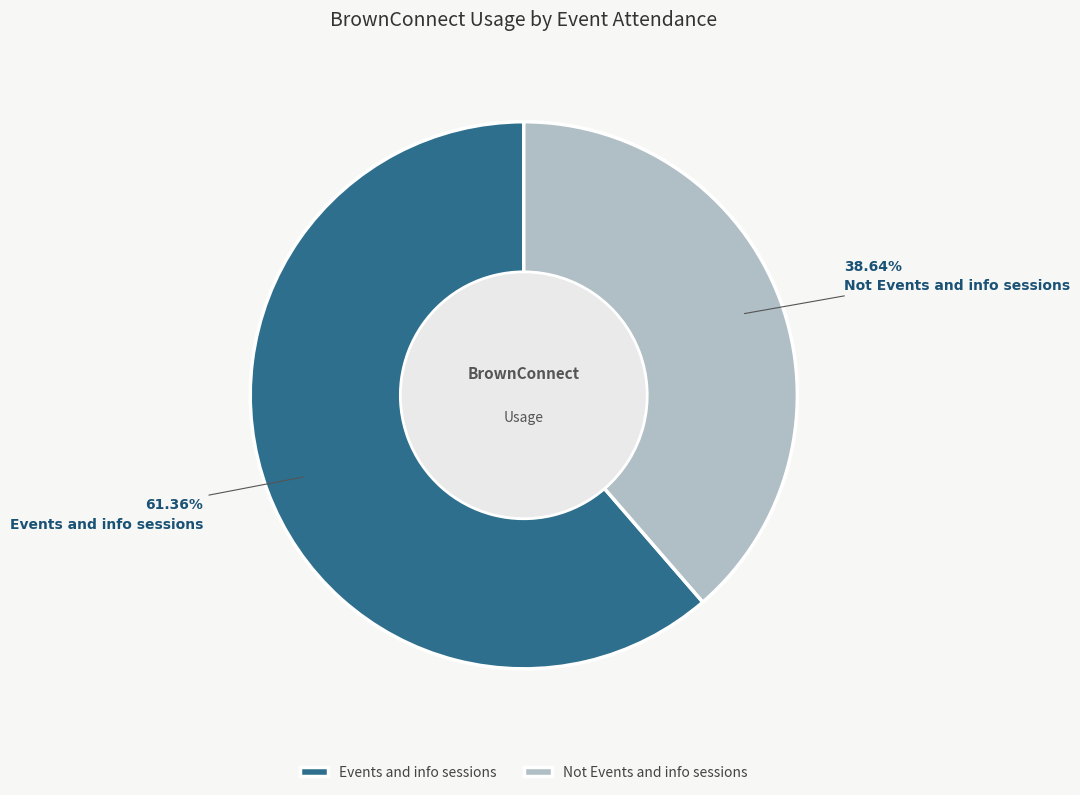

Does Events and info sessions represent more than half of the total?

Yes